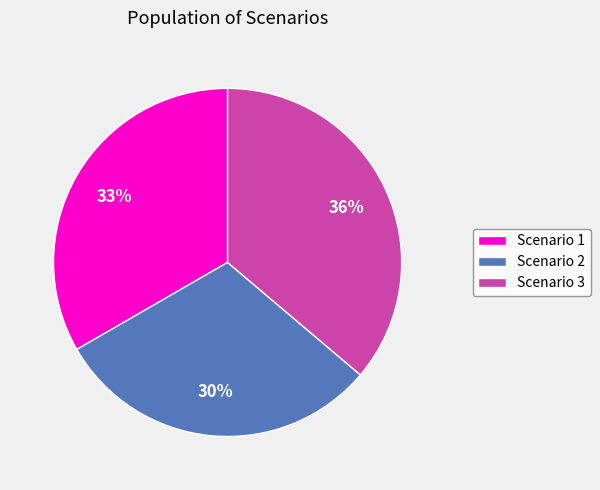

To the nearest percent, what portion does Scenario 3 represent?

36%